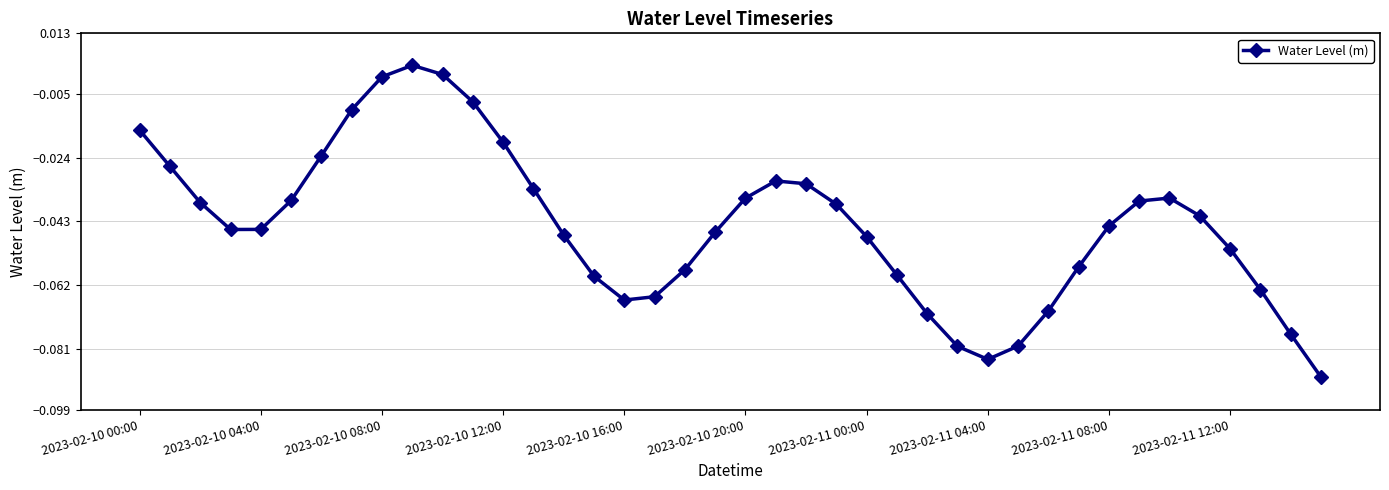

How many points are lower than both their immediate neighbors (excluding endpoints)?

3